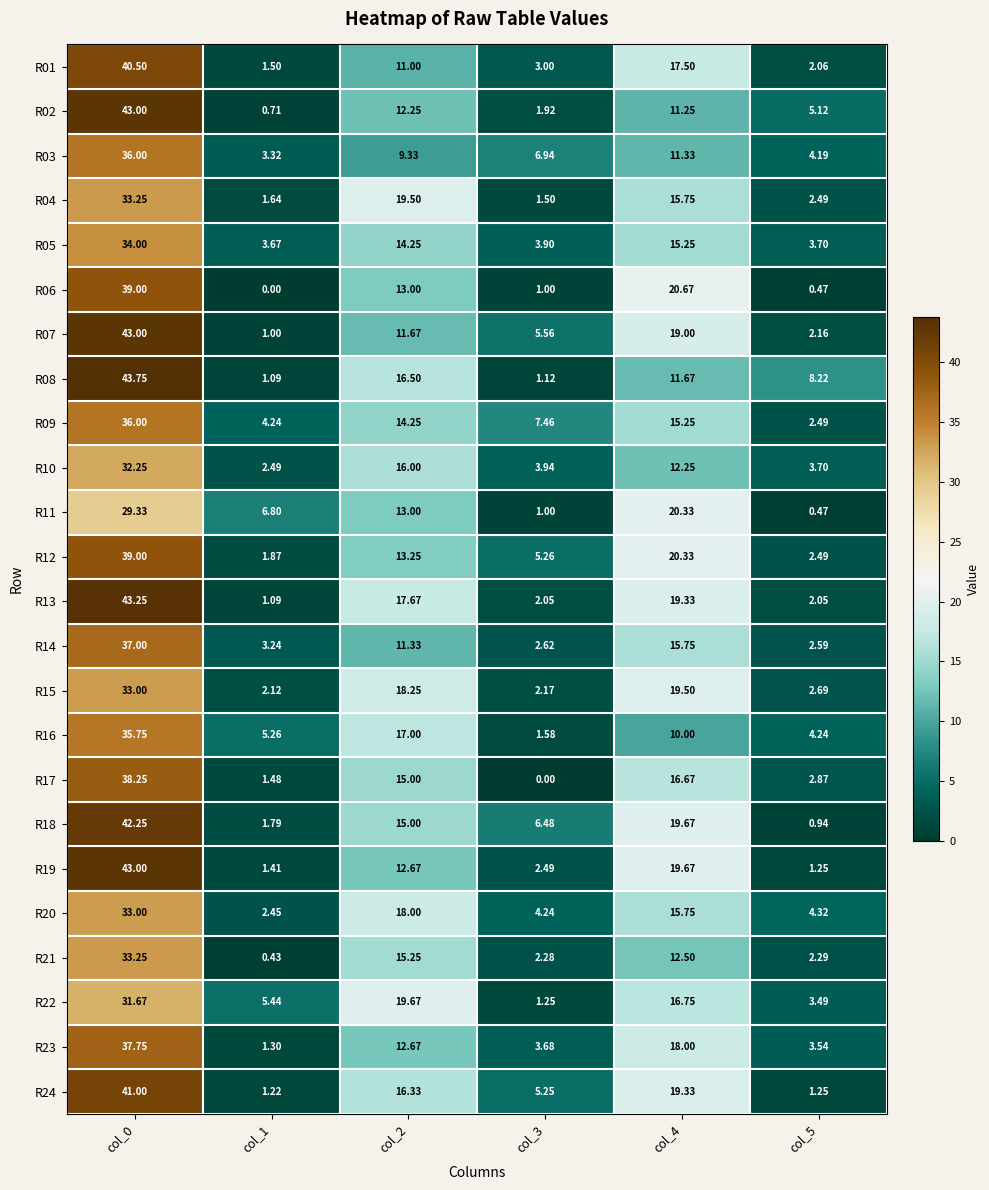

Which series has the widest spread of values?

R08